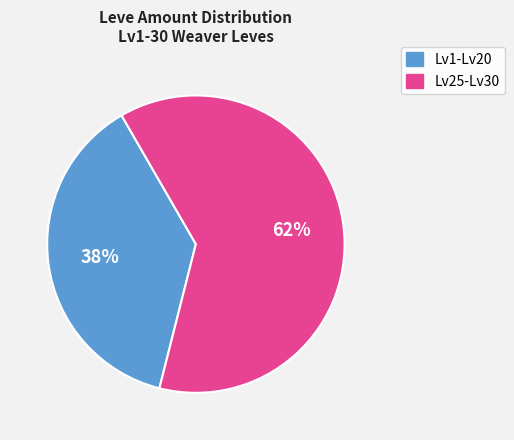

Is there any slice that represents more than half of the pie?

Yes